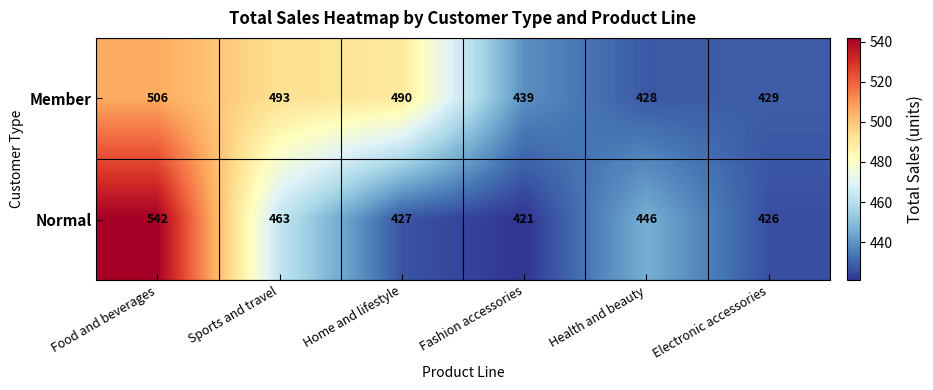

How many data points does each series have?

6